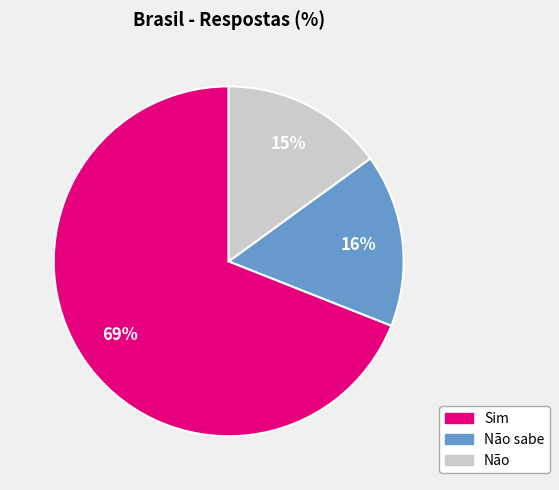

Is there a majority slice in this chart?

Yes